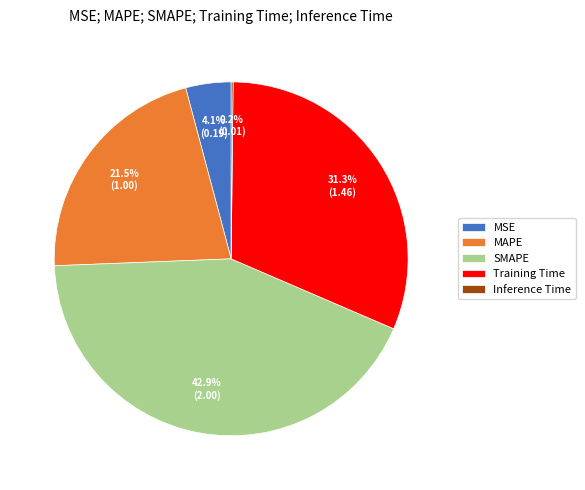

Which category has the biggest portion of the pie?

SMAPE